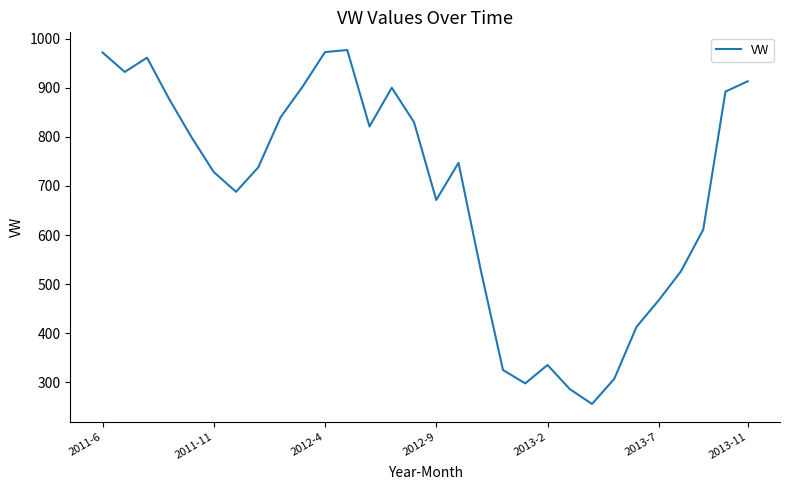

How many distinct data groups are displayed?

1